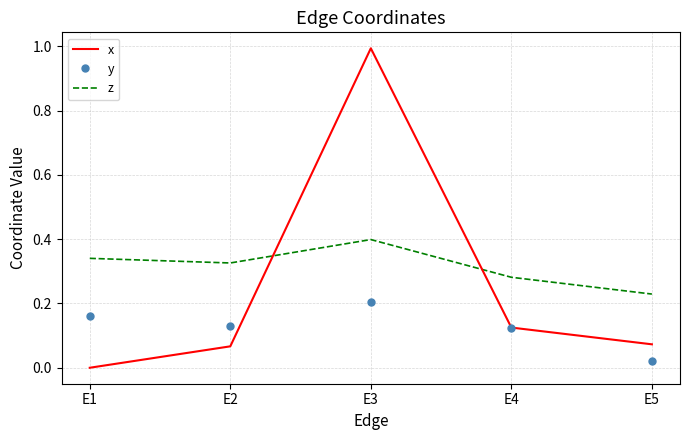

Between E2 and E5, which series saw the biggest shift?

y